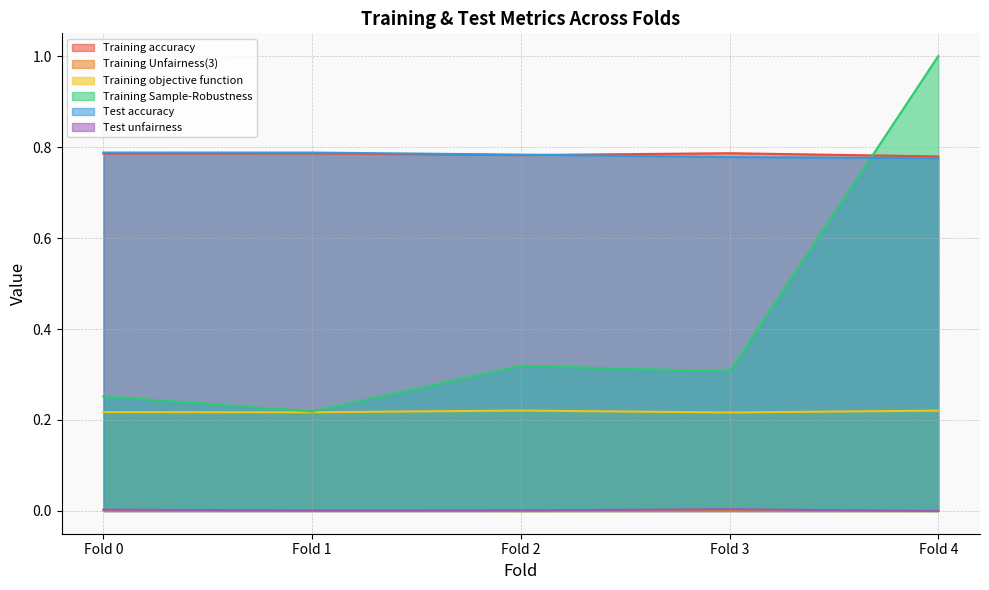

The value of Training Unfairness(3) at Fold 2 is 0.0. True or false?

True